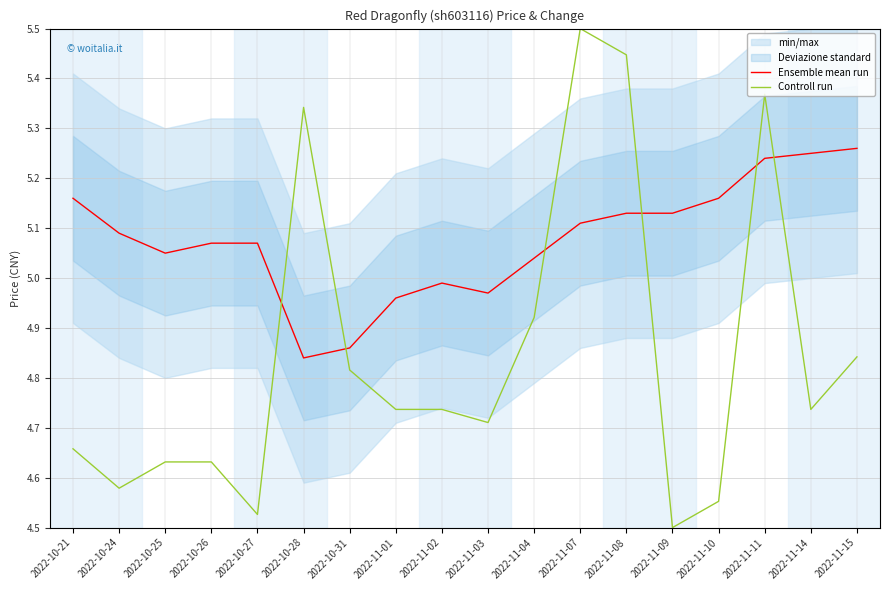

The value of Controll run at 2022-10-25 is 1.9. True or false?

False